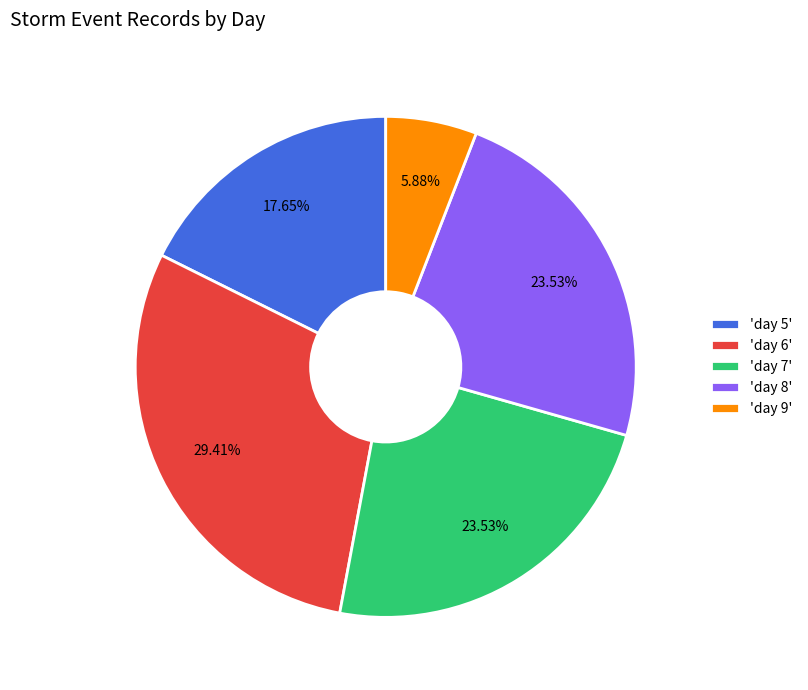

Is the sum of 'day 6' and 'day 9' greater than half?

No